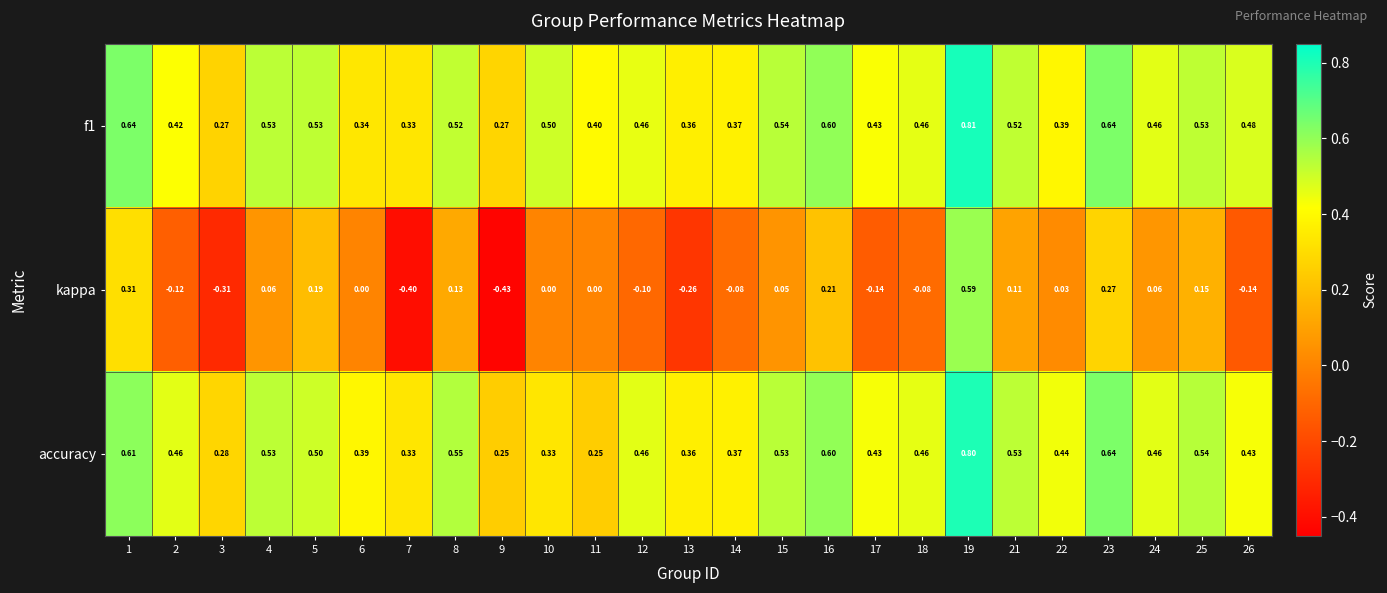

Which series has the largest total across all categories?

f1